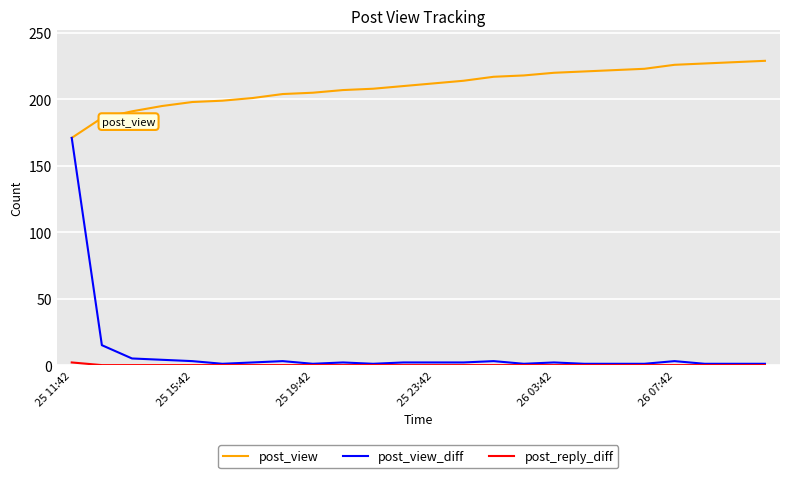

Which series has the widest spread of values?

post_view_diff